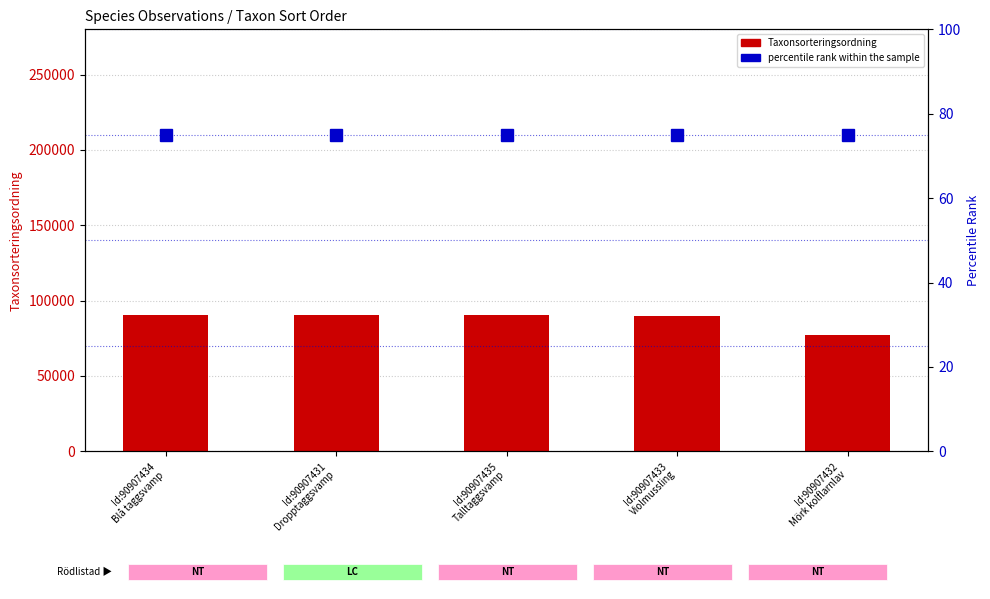

Reading left to right, list all the values displayed in this chart.

Taxonsorteringsordning: 90647	90653	90639	89557	77259
percentile rank within the sample: 75	75	75	75	75